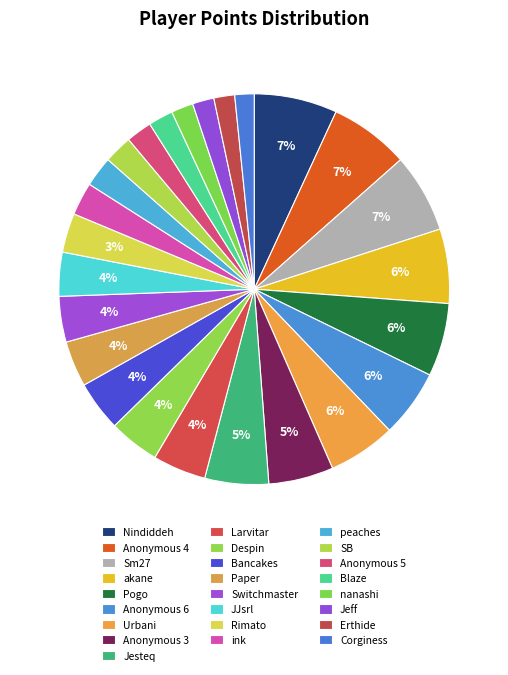

True or false: akane accounts for 6% of the total.

True